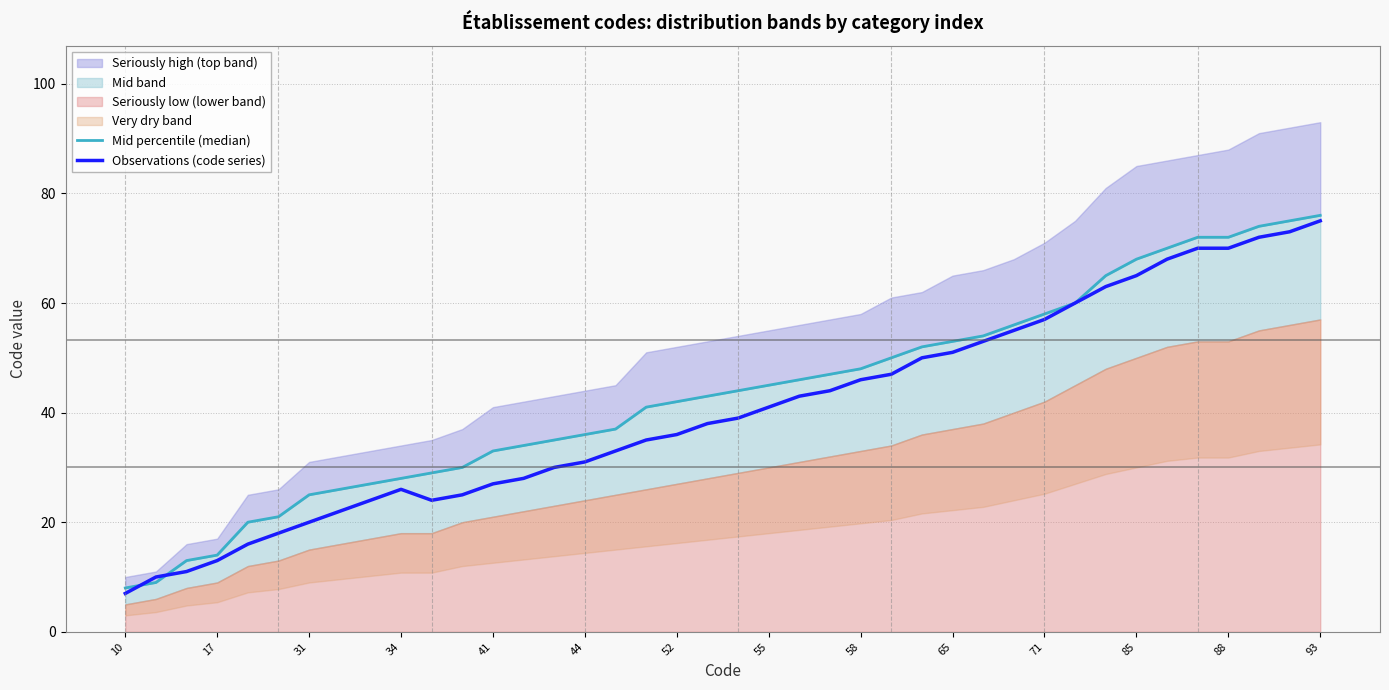

Is it true that Observations (code series) equals 43 at 88?

False